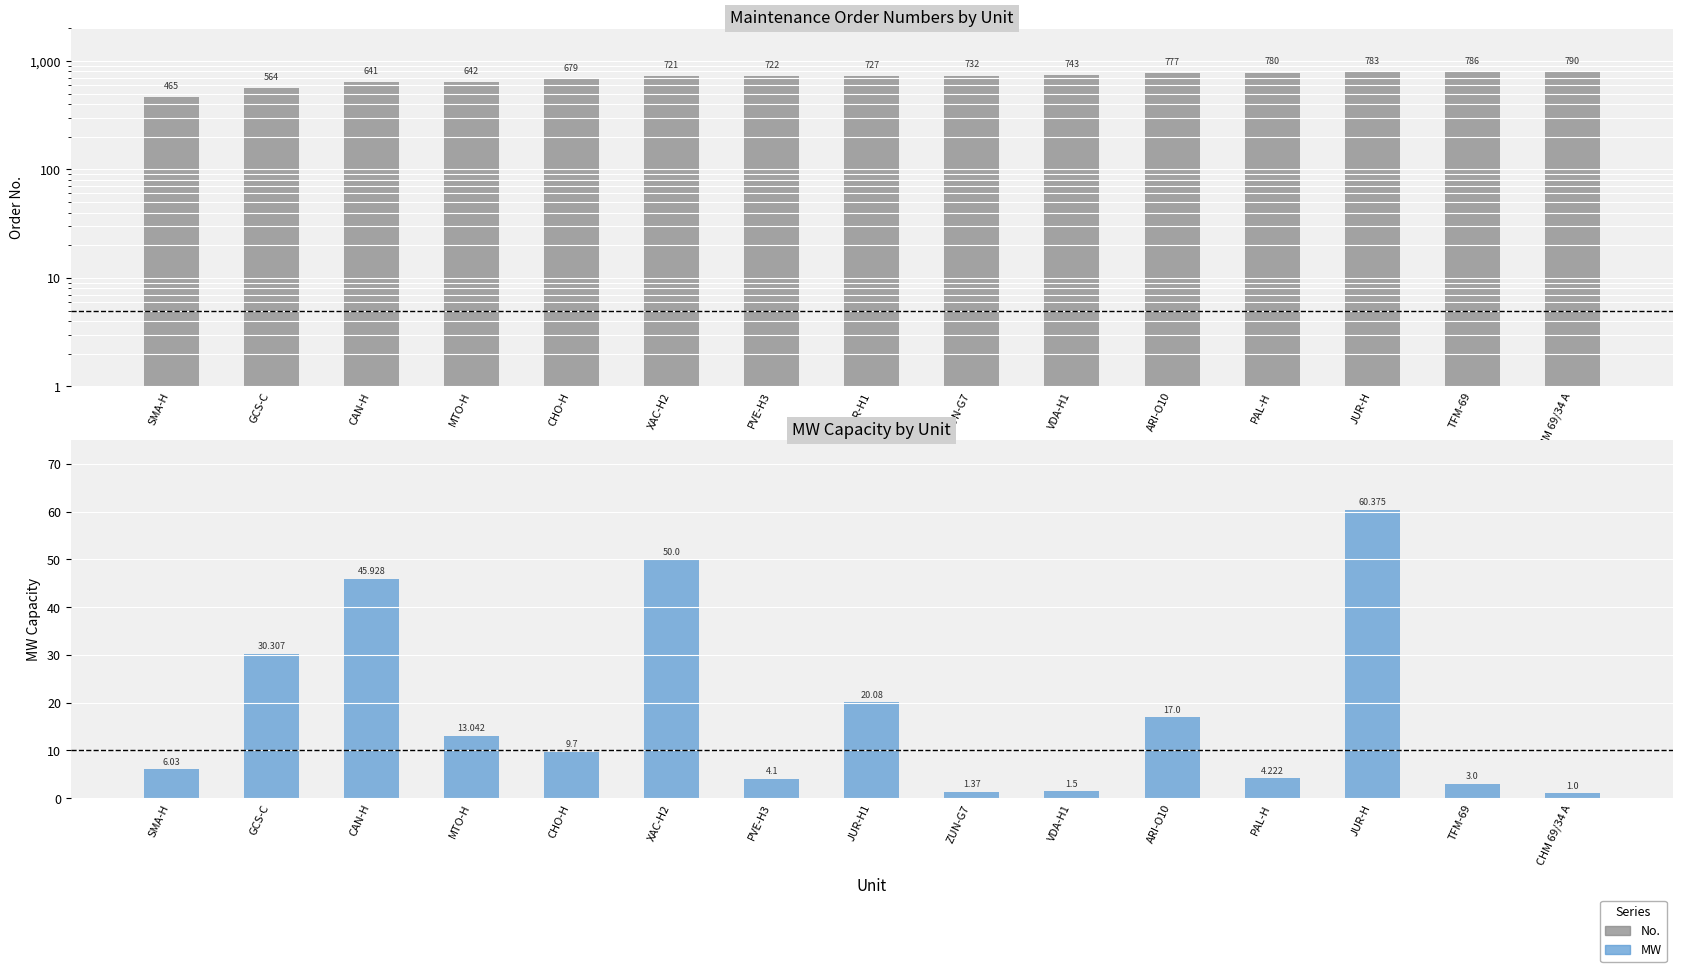

At how many categories does at least one series exceed 148?

15